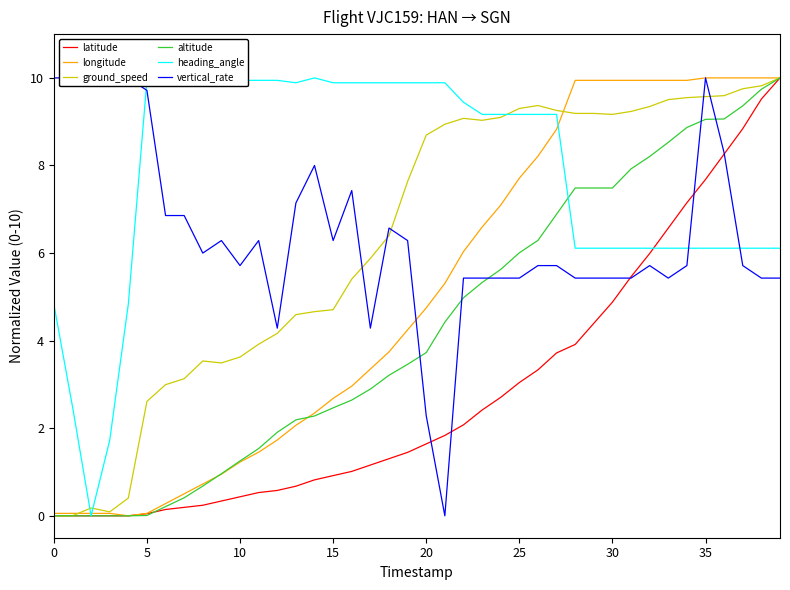

True or false: ground_speed and latitude intersect in this chart.

False